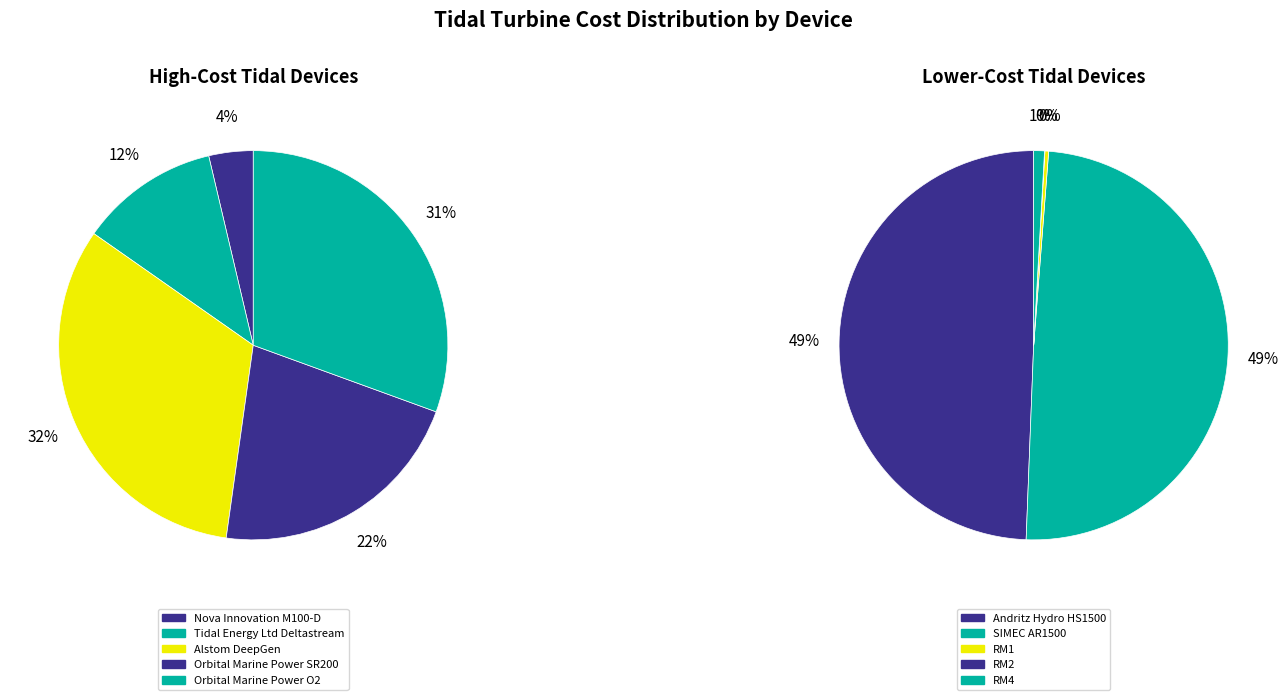

Is it true that Nova Innovation M100-D is 17% of the pie?

False